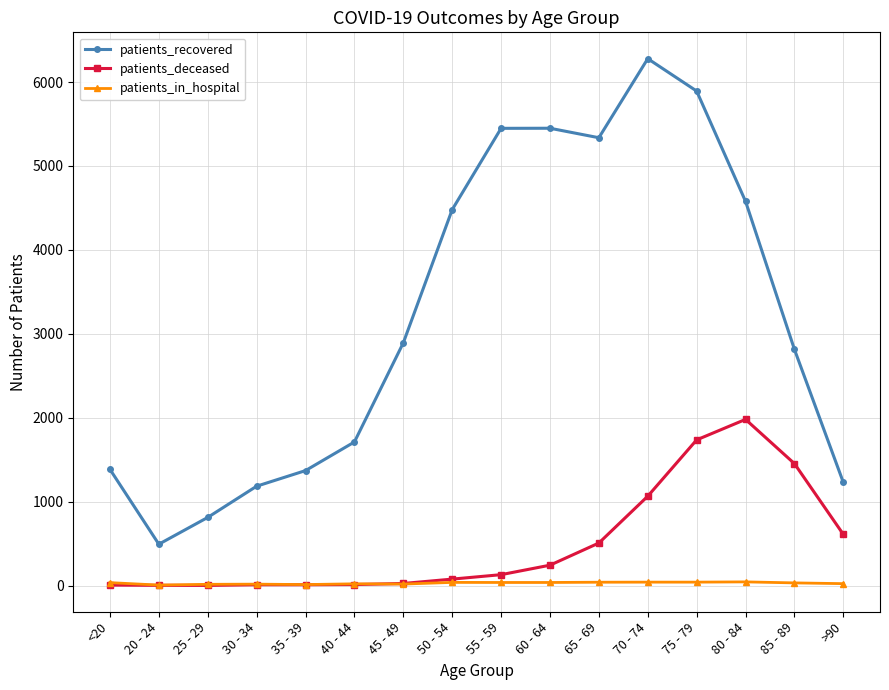

At >90, list the series in order from smallest to largest.

patients_in_hospital, patients_deceased, patients_recovered